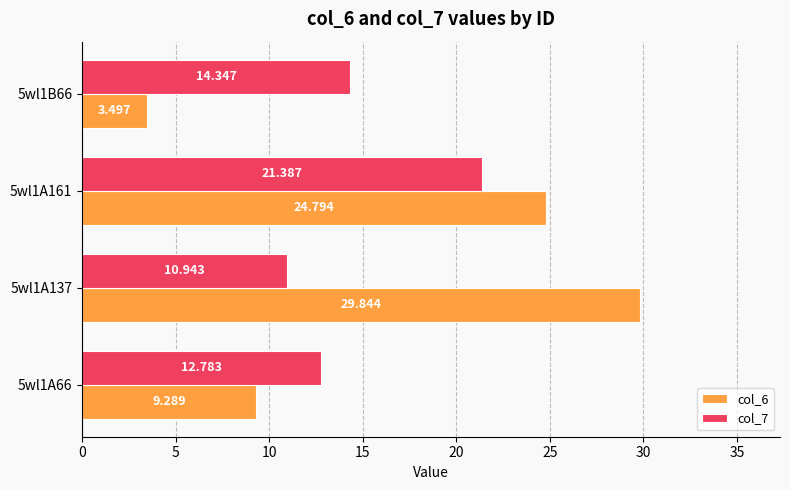

What is the greatest value displayed?

29.8